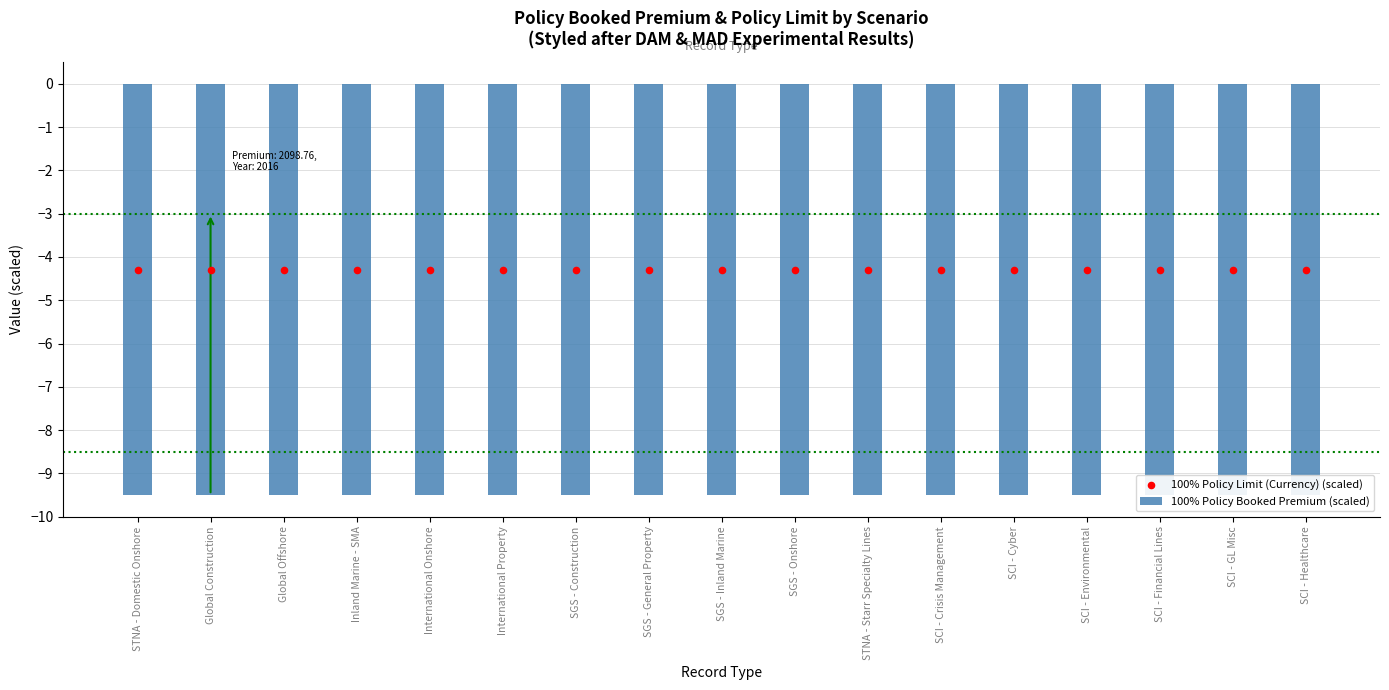

Is the value of 100% Policy Booked Premium (scaled) at International Onshore greater than the value of 100% Policy Limit (Currency) (scaled) at STNA - Domestic Onshore?

Yes